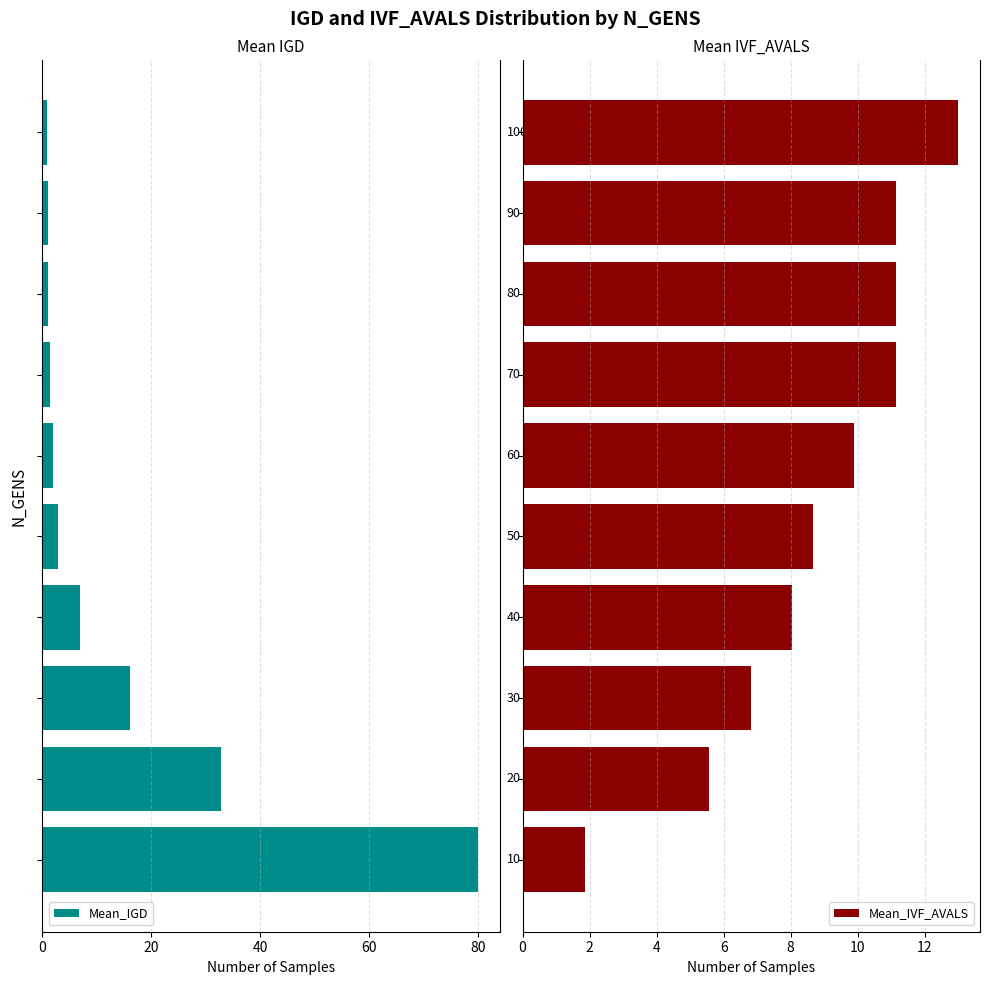

What is the sum of all Mean_IGD values?

145.1